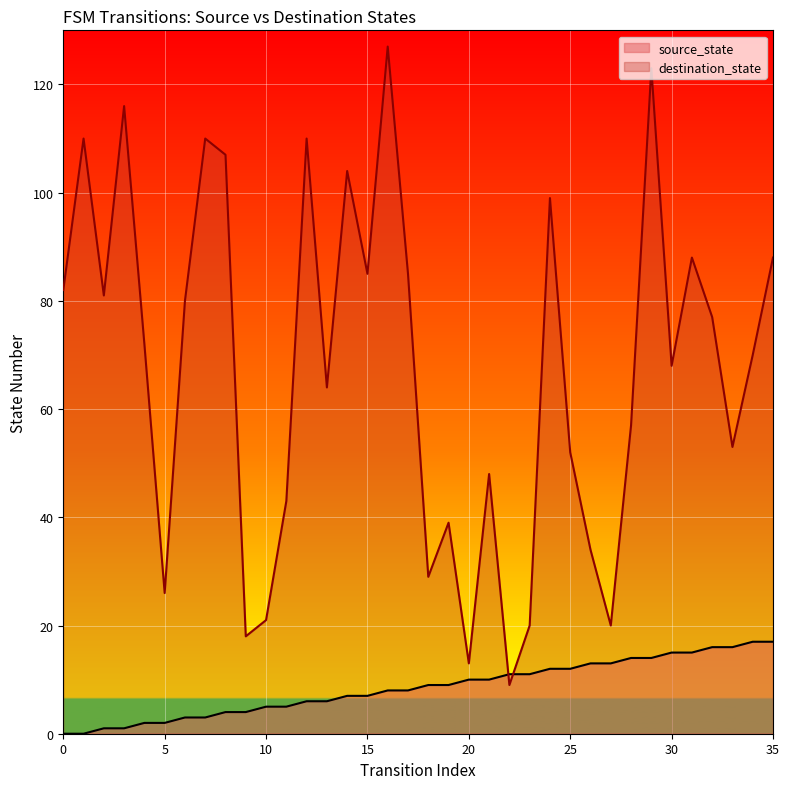

Rank the series by their maximum value, from lowest to highest.

source_state, destination_state